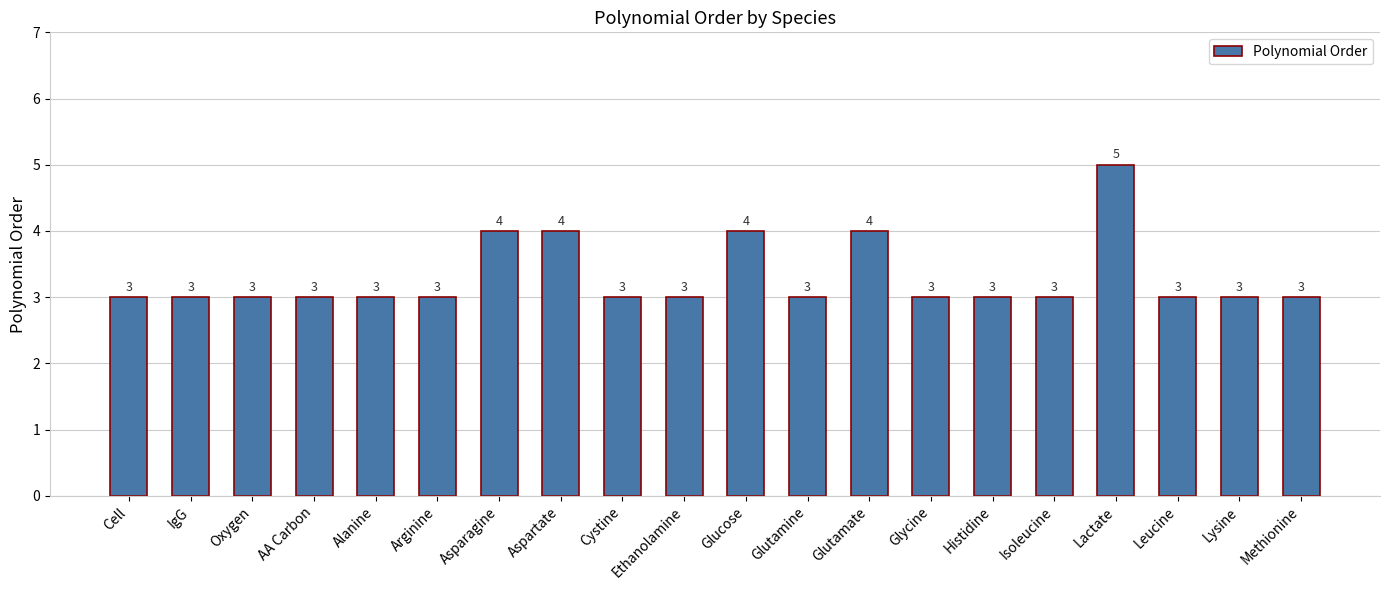

What is the average value?

3